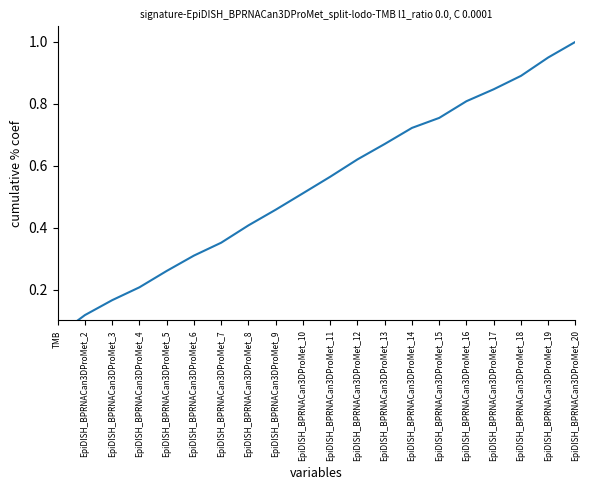

Rank the categories by value from lowest to highest.

TMB, EpiDISH_BPRNACan3DProMet_2, EpiDISH_BPRNACan3DProMet_3, EpiDISH_BPRNACan3DProMet_4, EpiDISH_BPRNACan3DProMet_5, EpiDISH_BPRNACan3DProMet_6, EpiDISH_BPRNACan3DProMet_7, EpiDISH_BPRNACan3DProMet_8, EpiDISH_BPRNACan3DProMet_9, EpiDISH_BPRNACan3DProMet_10, EpiDISH_BPRNACan3DProMet_11, EpiDISH_BPRNACan3DProMet_12, EpiDISH_BPRNACan3DProMet_13, EpiDISH_BPRNACan3DProMet_14, EpiDISH_BPRNACan3DProMet_15, EpiDISH_BPRNACan3DProMet_16, EpiDISH_BPRNACan3DProMet_17, EpiDISH_BPRNACan3DProMet_18, EpiDISH_BPRNACan3DProMet_19, EpiDISH_BPRNACan3DProMet_20